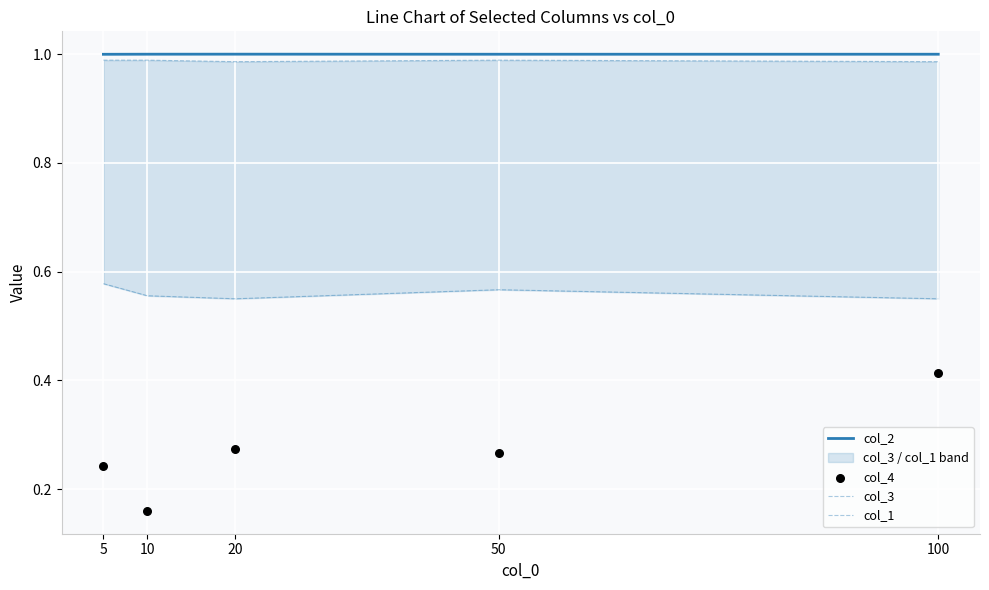

Which series has the widest spread of Y values?

col_4